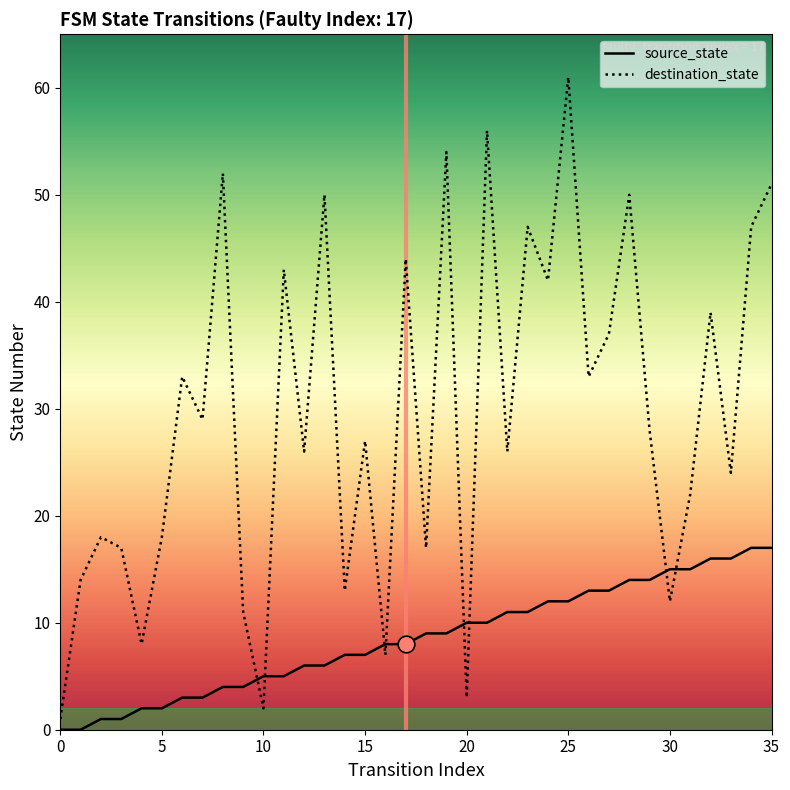

Rank the categories by source_state value from highest to lowest.

34, 35, 32, 33, 30, 31, 28, 29, 26, 27, 24, 25, 22, 23, 20, 21, 18, 19, 16, 17, 14, 15, 12, 13, 10, 11, 8, 9, 6, 7, 4, 5, 2, 3, 0, 1